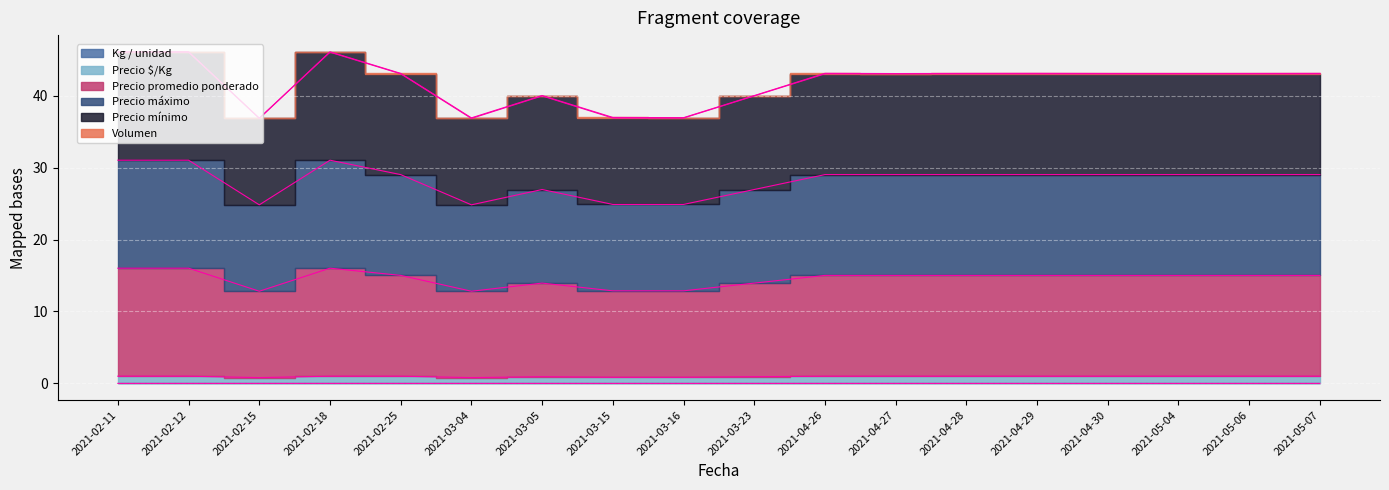

What is the spread (max minus min) of values at 2021-04-26?

43.1